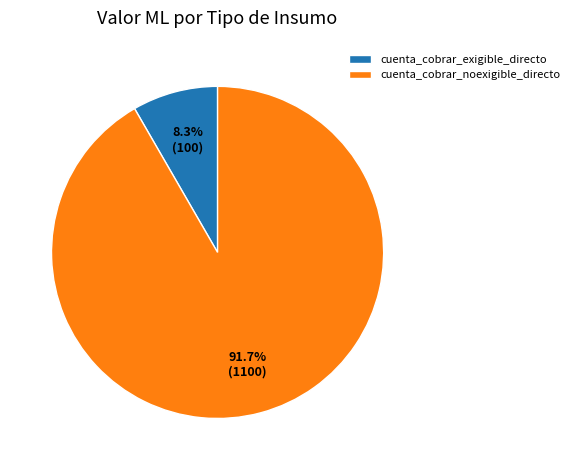

Does cuenta_cobrar_exigible_directo represent more than half of the total?

No